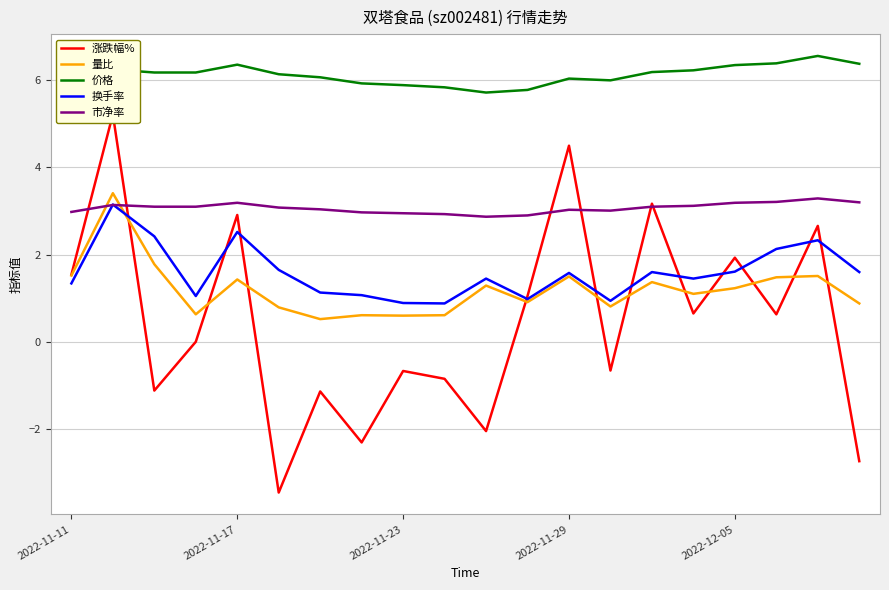

True or false: 换手率 has a value of 1.3 at 2022-11-11.

True